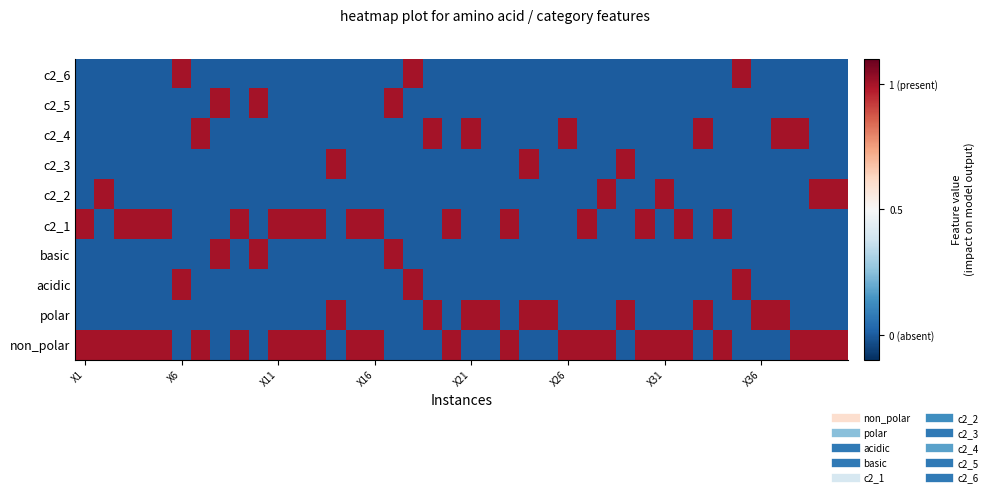

At how many categories does at least one series exceed 0?

40